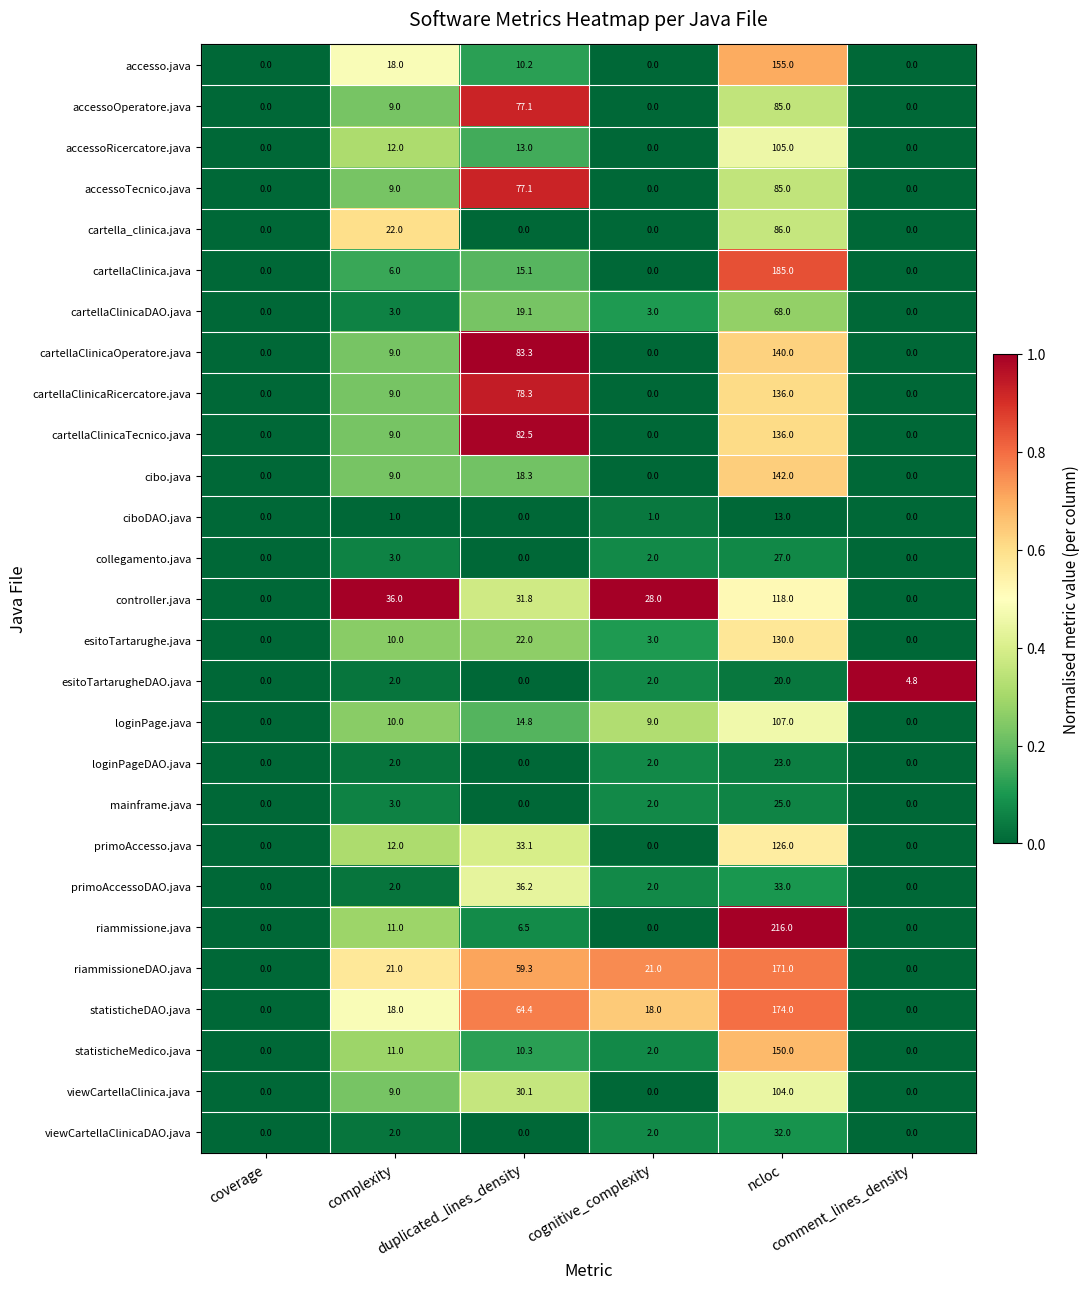

How many positive values does the mainframe.java series have?

3